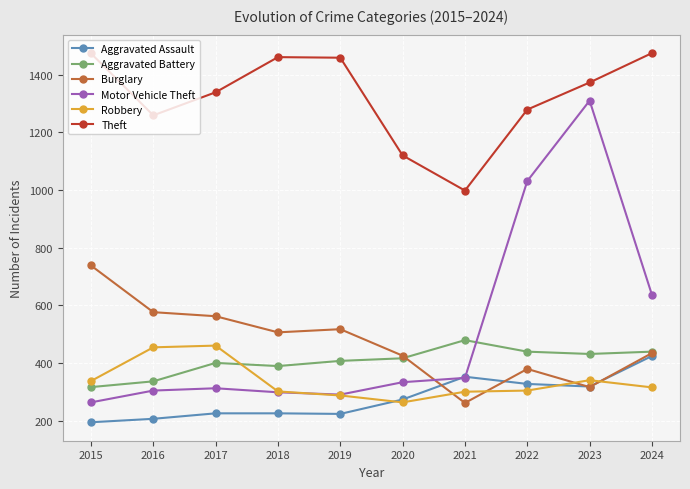

What is the spread (max minus min) of values at 2020?

857